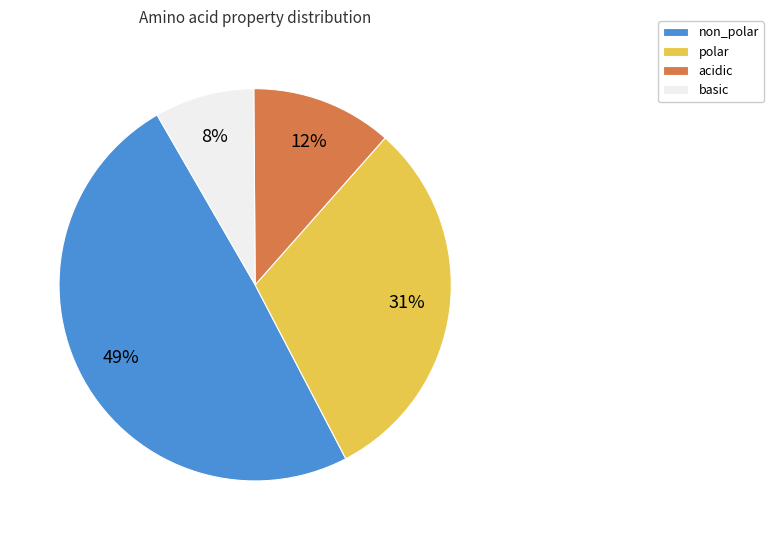

What percentage is the acidic slice, to the nearest percent?

12%